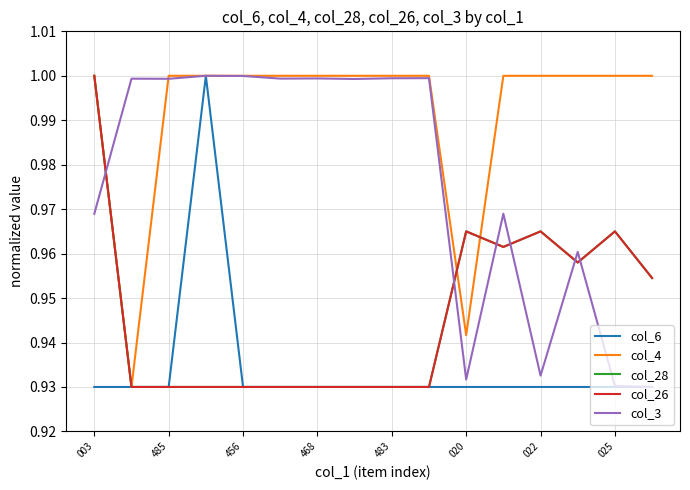

Does the chart display data point markers on the line(s)?

No